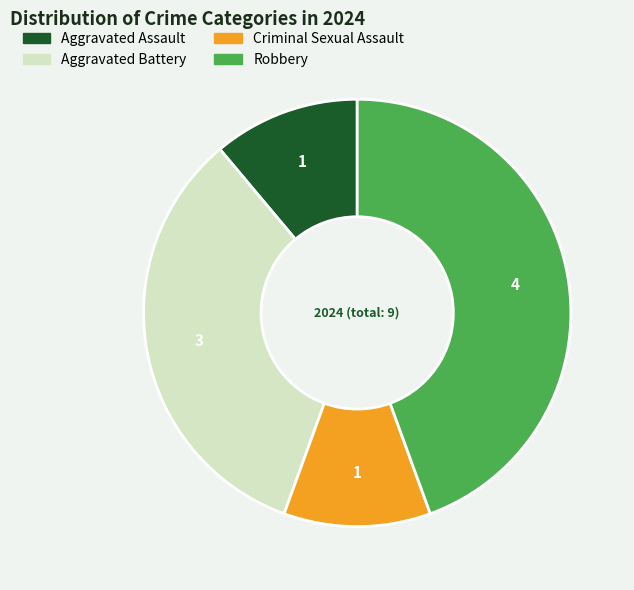

Which category has the biggest portion of the pie?

Robbery